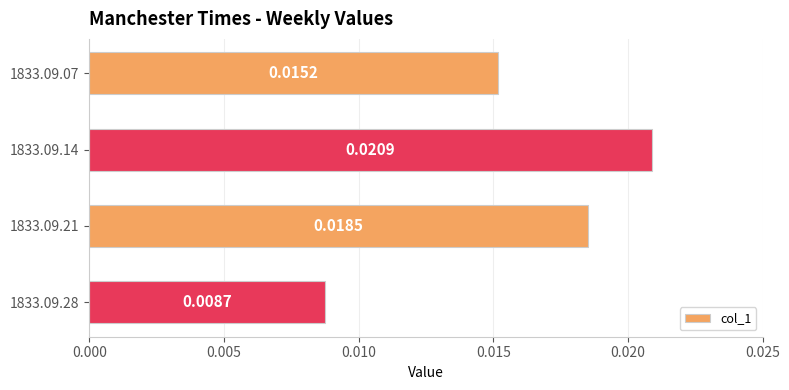

Rank the categories by value from highest to lowest.

1833.09.14, 1833.09.21, 1833.09.07, 1833.09.28